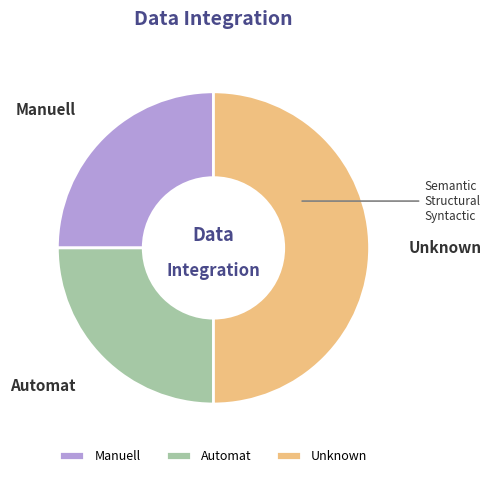

Approximately how many times larger is the value at Manuell compared to Unknown?

0.5